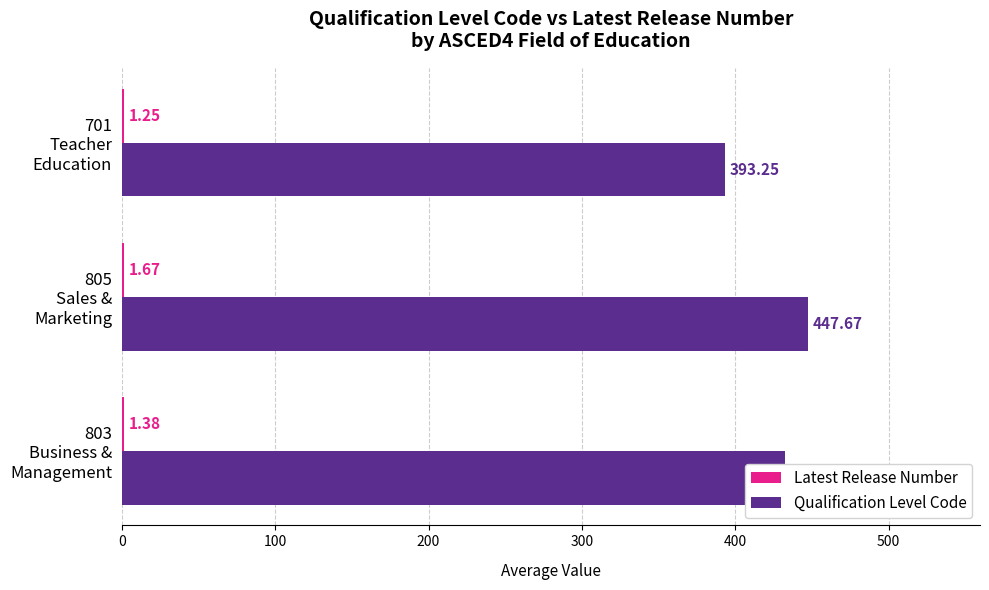

What is the sum of all Qualification Level Code values?

1273.5